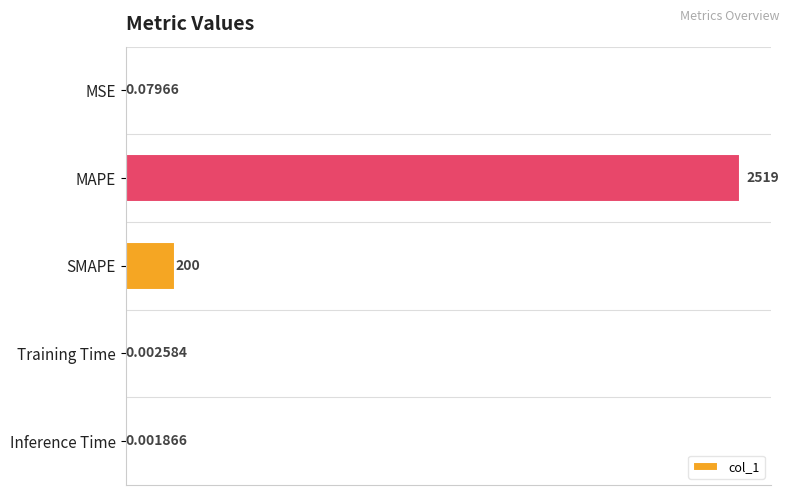

At which label is the value closest to 1259?

SMAPE